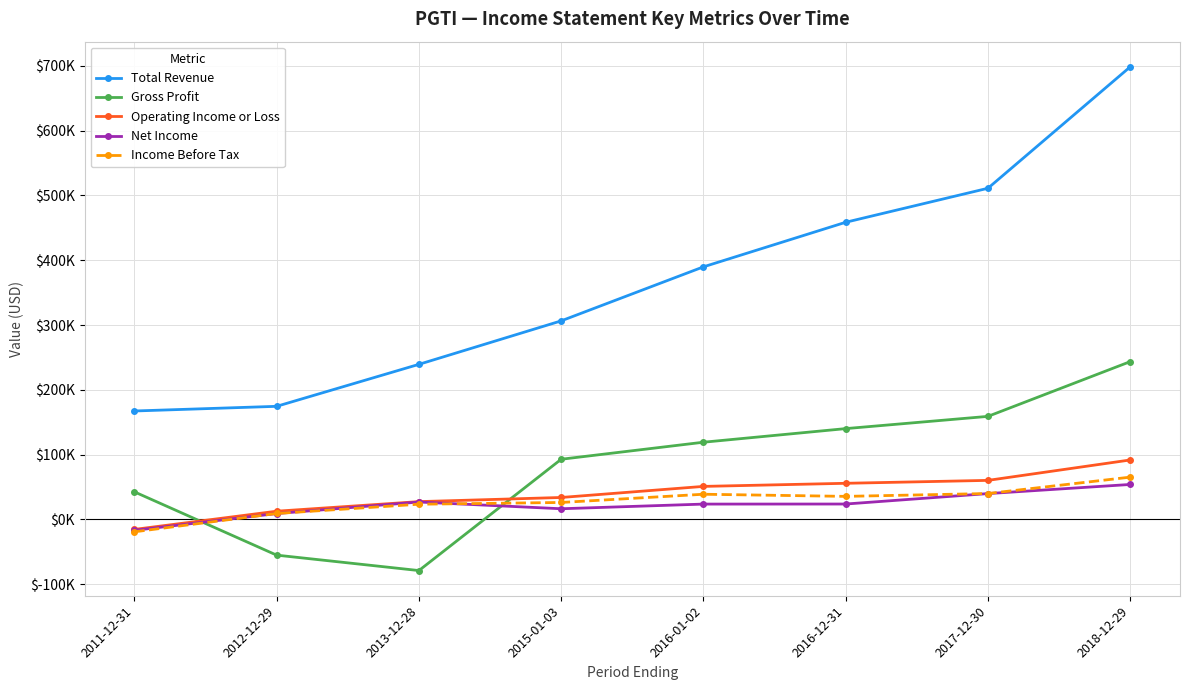

Reading right to left, extract all data points from this chart.

Total Revenue: 2018-12-29=698500	2017-12-30=511100	2016-12-31=458600	2016-01-02=389800	2015-01-03=306400	2013-12-28=239300	2012-12-29=174500	2011-12-31=167300
Gross Profit: 2018-12-29=243500	2017-12-30=159000	2016-12-31=140100	2016-01-02=119100	2015-01-03=92800	2013-12-28=-79000	2012-12-29=-55200	2011-12-31=42500
Operating Income or Loss: 2018-12-29=91700	2017-12-30=60200	2016-12-31=55700	2016-01-02=50900	2015-01-03=33800	2013-12-28=27400	2012-12-29=12600	2011-12-31=-15500
Net Income: 2018-12-29=53900	2017-12-30=39800	2016-12-31=23700	2016-01-02=23600	2015-01-03=16400	2013-12-28=26800	2012-12-29=9000	2011-12-31=-16900
Income Before Tax: 2018-12-29=65200	2017-12-30=39900	2016-12-31=35500	2016-01-02=38800	2015-01-03=26100	2013-12-28=23400	2012-12-29=9100	2011-12-31=-19200